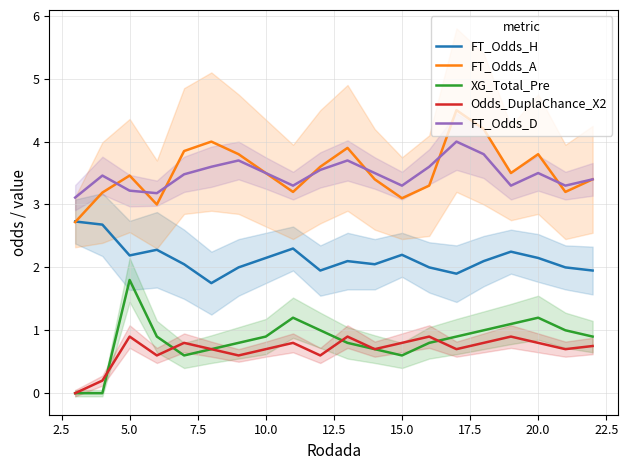

Rank the series by their maximum value, from lowest to highest.

Odds_DuplaChance_X2, XG_Total_Pre, FT_Odds_H, FT_Odds_D, FT_Odds_A